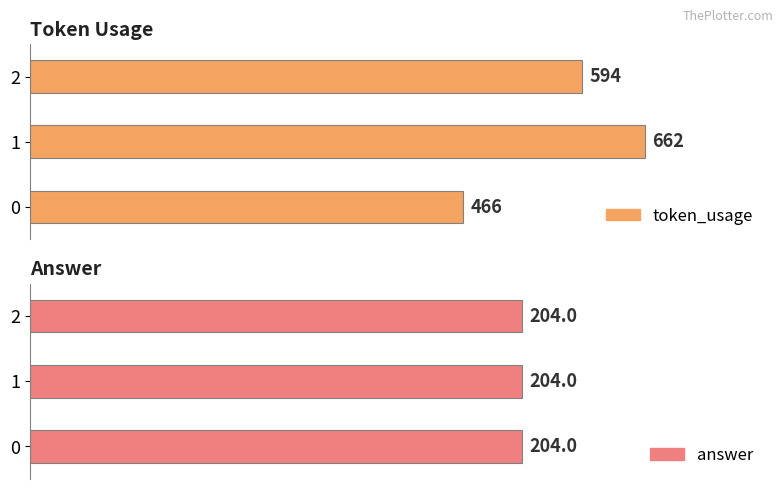

What is the total value across all series at 1?

866